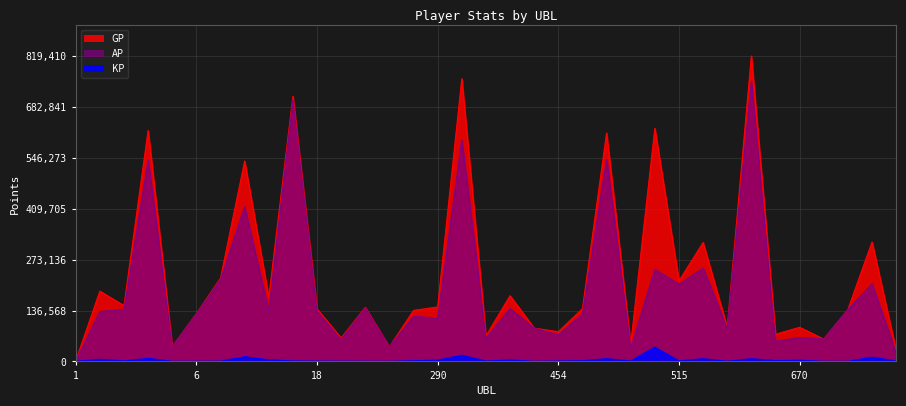

How many lines are shown in the chart?

3